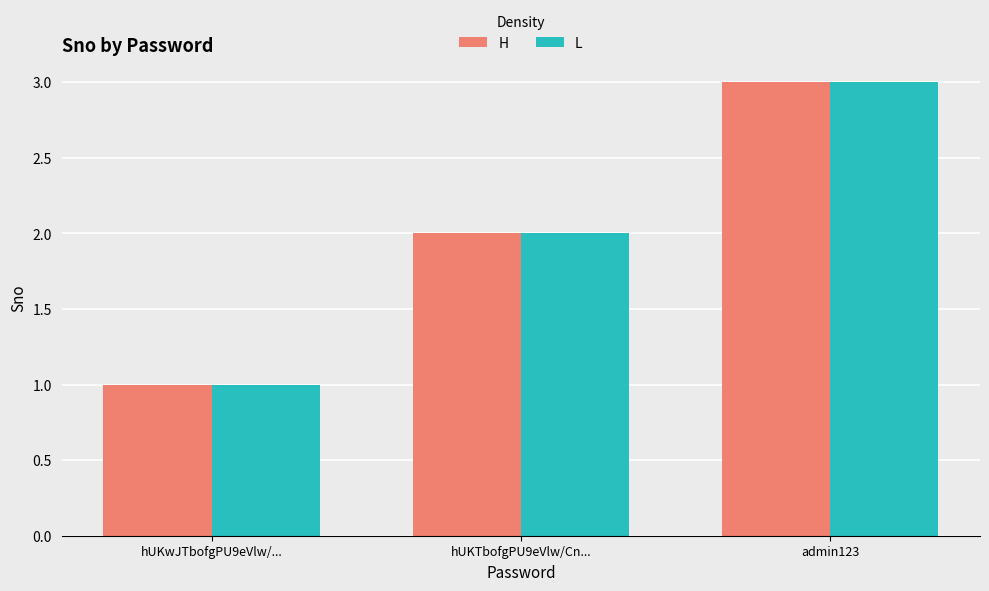

At which category is the sum across all series the highest?

admin123